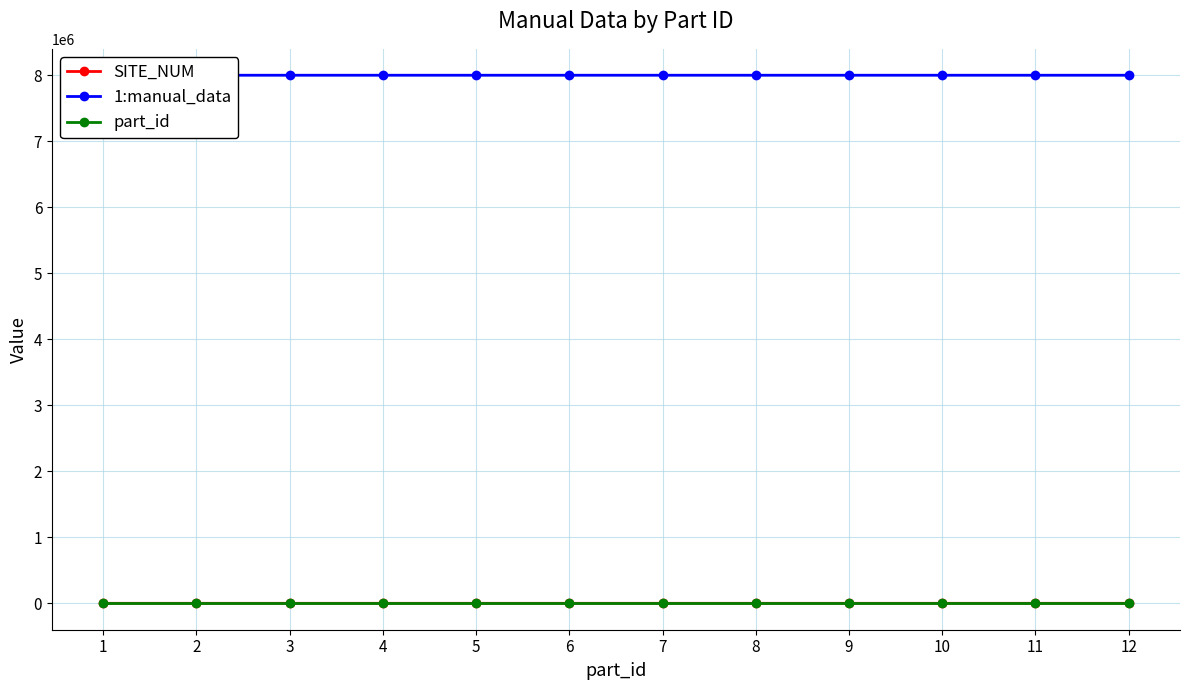

How many lines are shown in the chart?

3